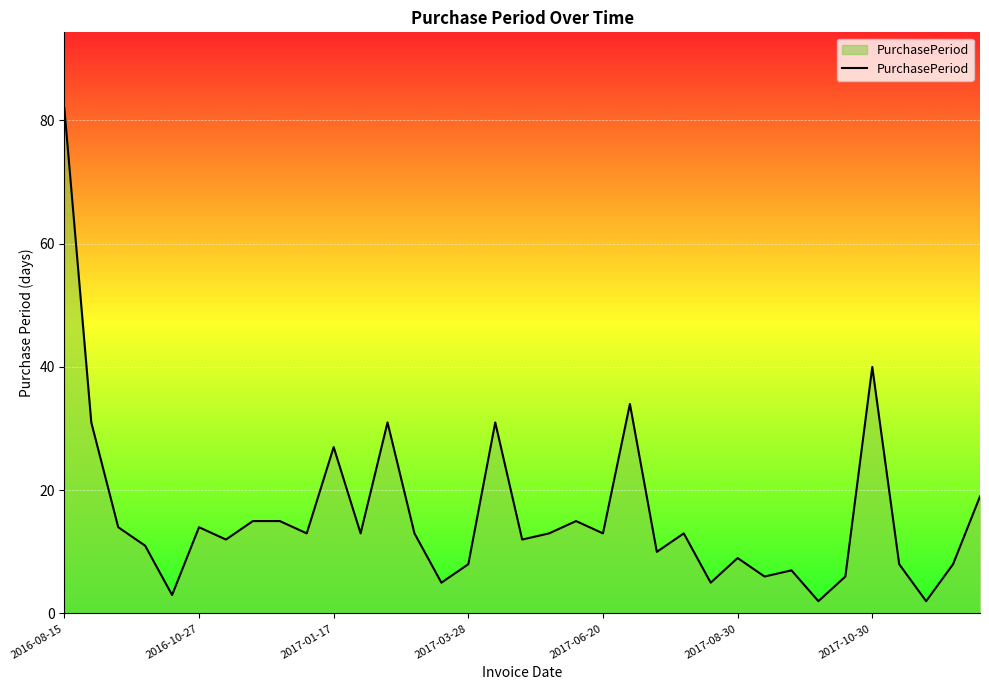

Count the number of data series in this chart.

1